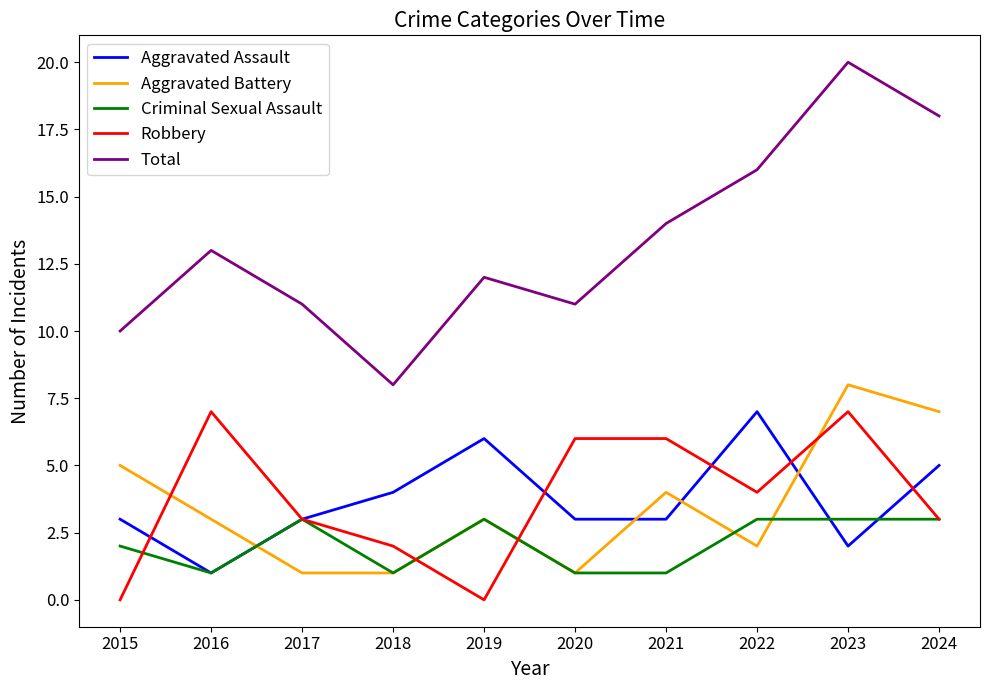

The value of Aggravated Assault at 2021 is 3. True or false?

True